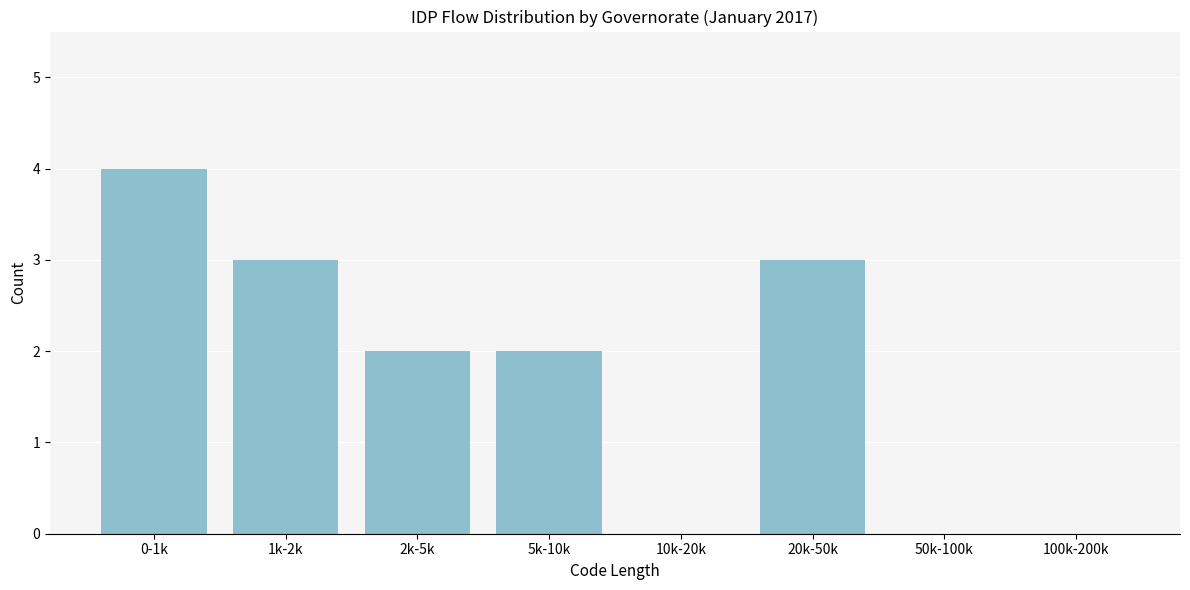

Reading right to left, list all the values displayed in this chart.

100k-200k=0	50k-100k=0	20k-50k=3	10k-20k=0	5k-10k=2	2k-5k=2	1k-2k=3	0-1k=4